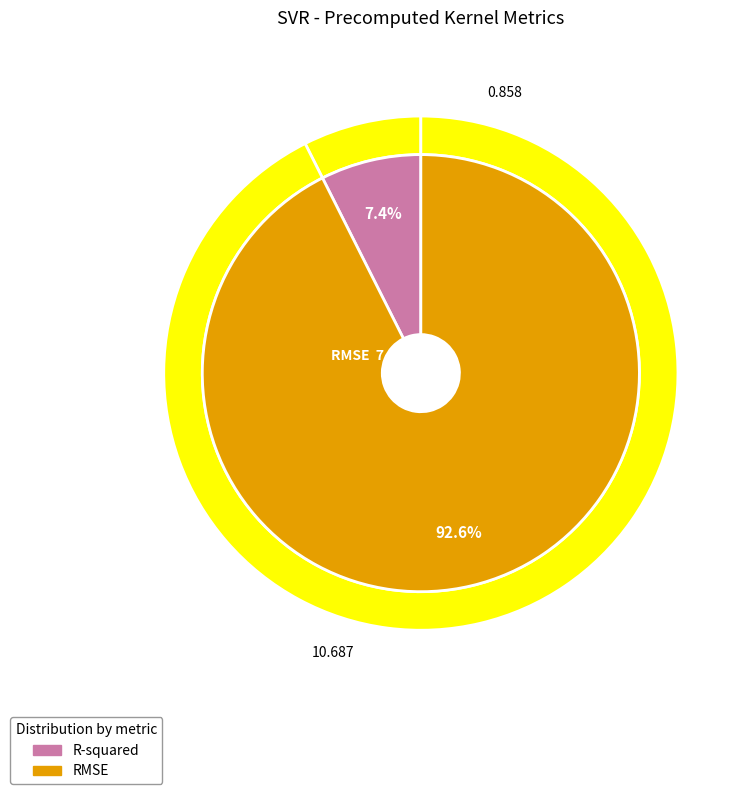

Which has a higher value, R-squared or RMSE?

RMSE